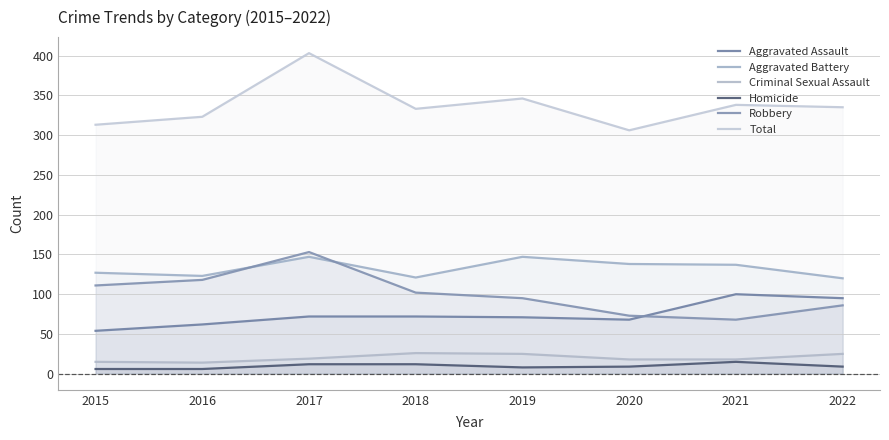

Which has a higher value, 2020 or 2021?

2021